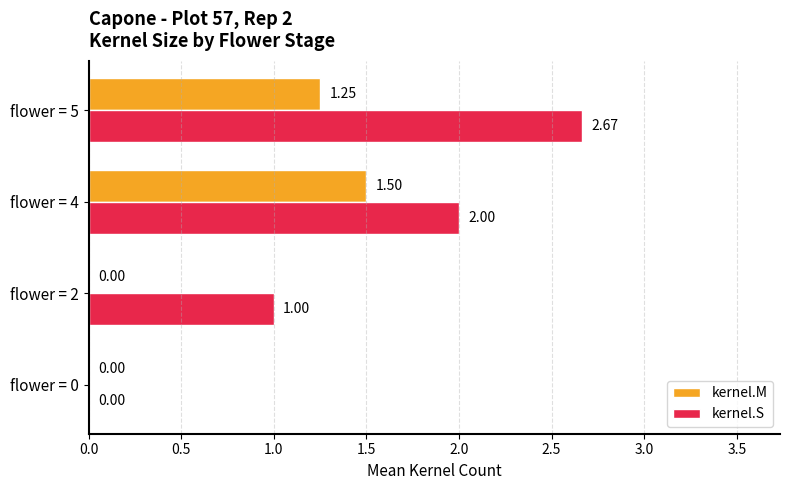

How many kernel.M values are between 0 and 1?

2